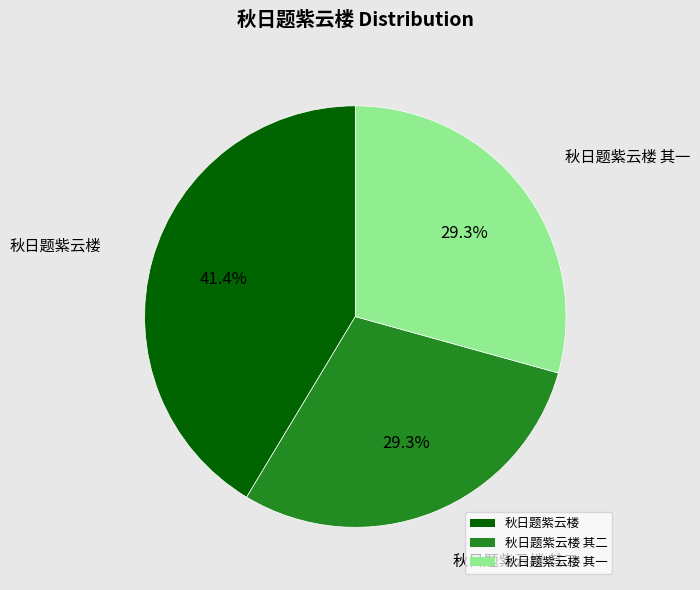

Combined, do 秋日题紫云楼 其一 and 秋日题紫云楼 account for over 50%?

Yes